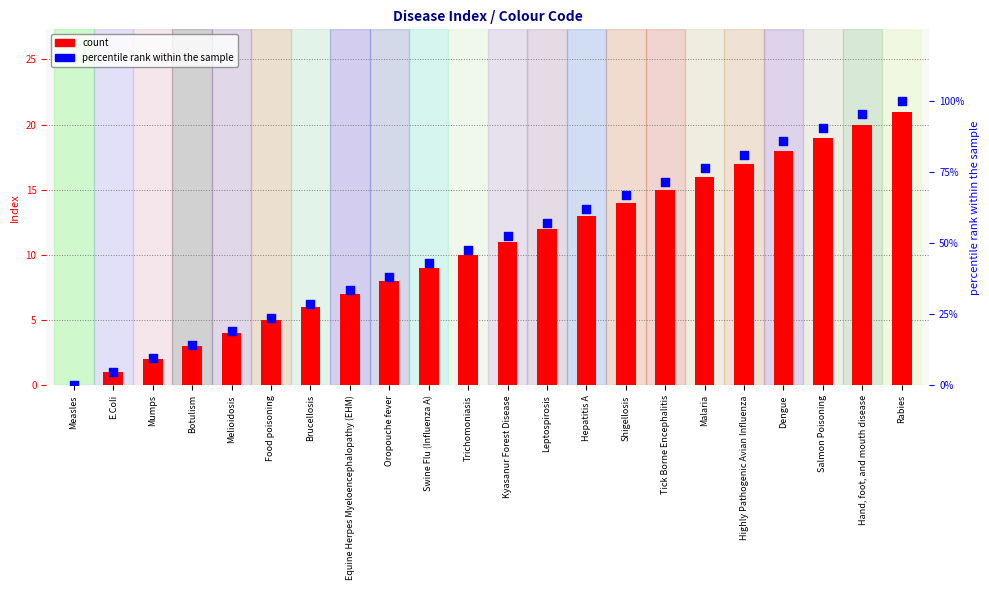

At which category is the sum across all series the highest?

Rabies